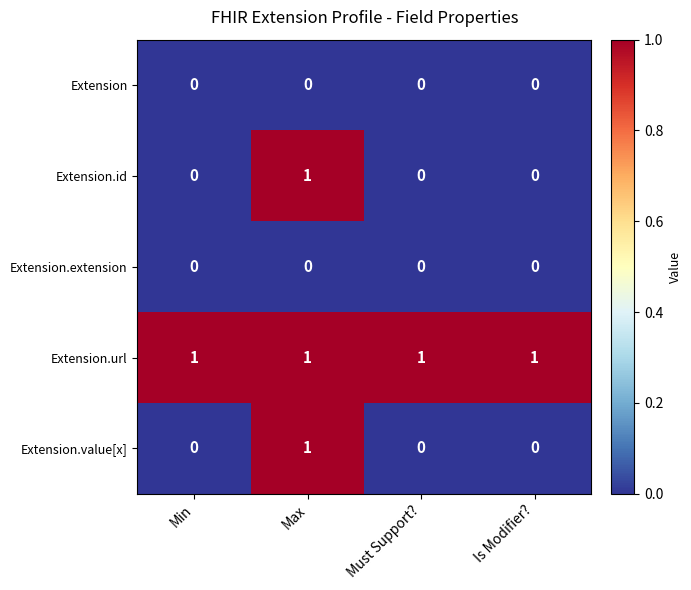

What is the difference between the highest and lowest values at Is Modifier??

1